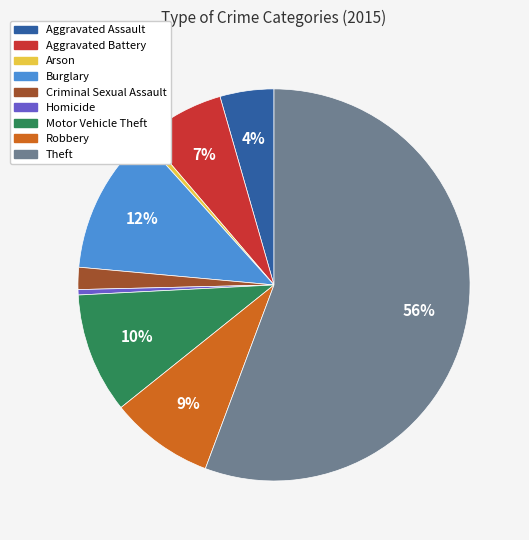

To the nearest percent, what percentage of the pie is Robbery?

9%